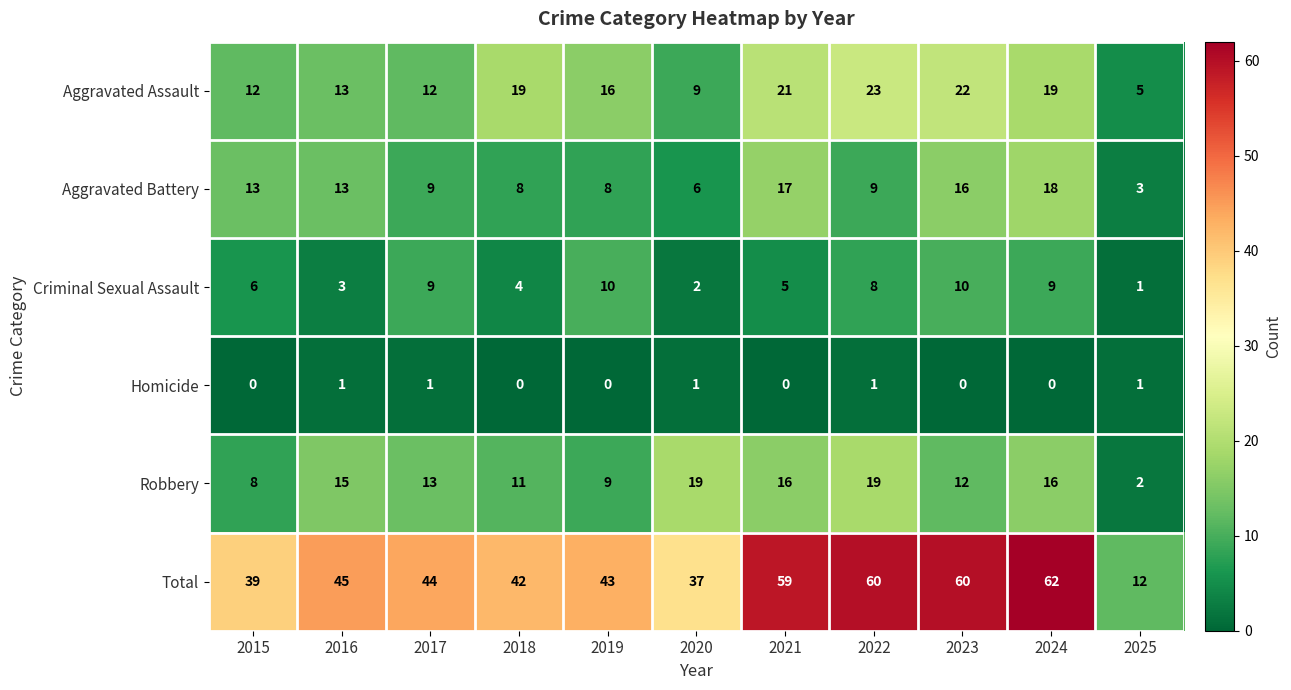

How many categories are shown in the chart?

11